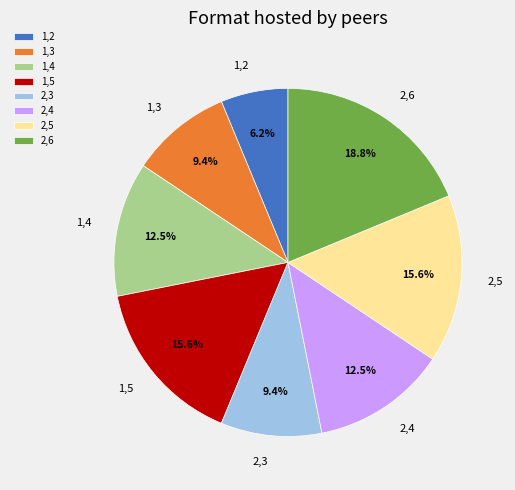

What portion of the pie excludes 2,3?

90.6%